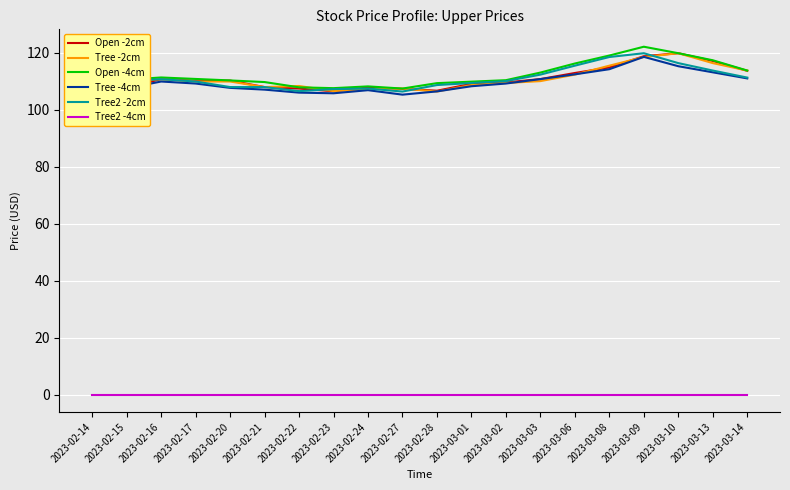

Reading right to left, what are all the values shown in this chart?

Open -2cm: 113.6	117.1	119.8	118.7	114.8	112.8	110.7	109.5	109.0	106.6	107.3	107.8	106.4	107.4	107.9	110.2	110.1	110.7	107.7	108.6
Tree -2cm: 113.7	116.3	119.8	118.5	115.4	112.3	110.0	109.3	108.6	106.3	107.4	107.2	106.5	108.3	107.9	109.9	109.9	110.7	110.1	107.9
Open -4cm: 113.7	117.3	119.8	122.1	119.0	116.2	113.0	110.3	109.8	109.3	107.4	108.2	107.5	107.8	109.7	110.2	110.8	111.3	110.5	108.6
Tree -4cm: 111.0	113.1	115.2	118.5	114.2	112.4	110.7	109.2	108.2	106.4	105.2	106.8	105.7	106.0	107.0	107.6	109.2	109.9	107.5	105.0
Tree2 -2cm: 111.2	113.7	116.3	119.8	118.5	115.4	112.3	110.0	109.3	108.6	106.3	107.4	107.2	106.5	107.9	107.9	109.9	110.7	110.1	107.9
Tree2 -4cm: 0.0	0.0	0.0	0.0	0.0	0.0	0.0	0.0	0.0	0.0	0.0	0.0	0.0	0.0	0.0	0.0	0.0	0.0	0.0	0.0